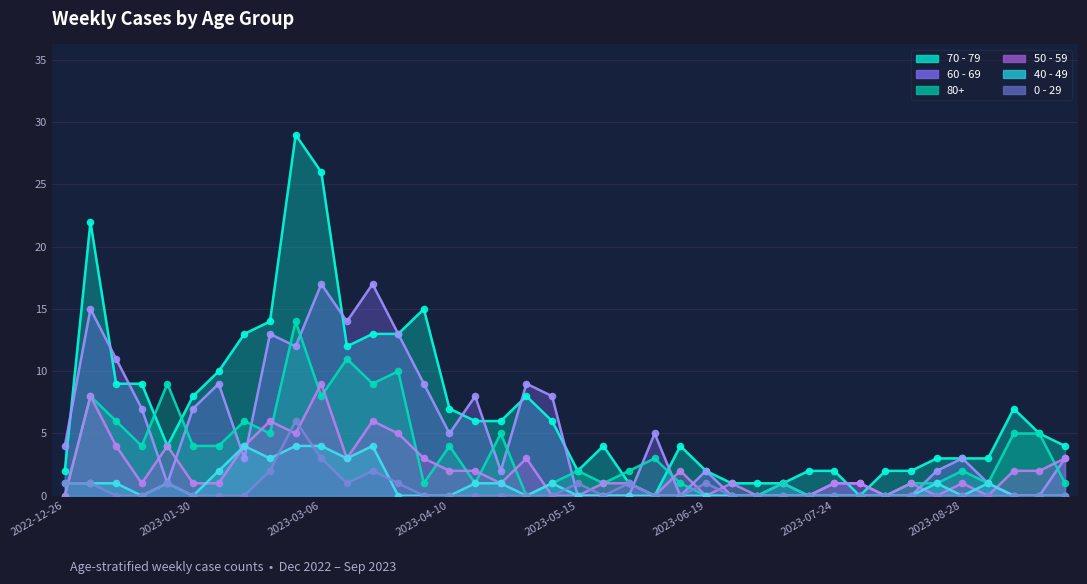

At which category is the sum across all series the highest?

2023-02-27